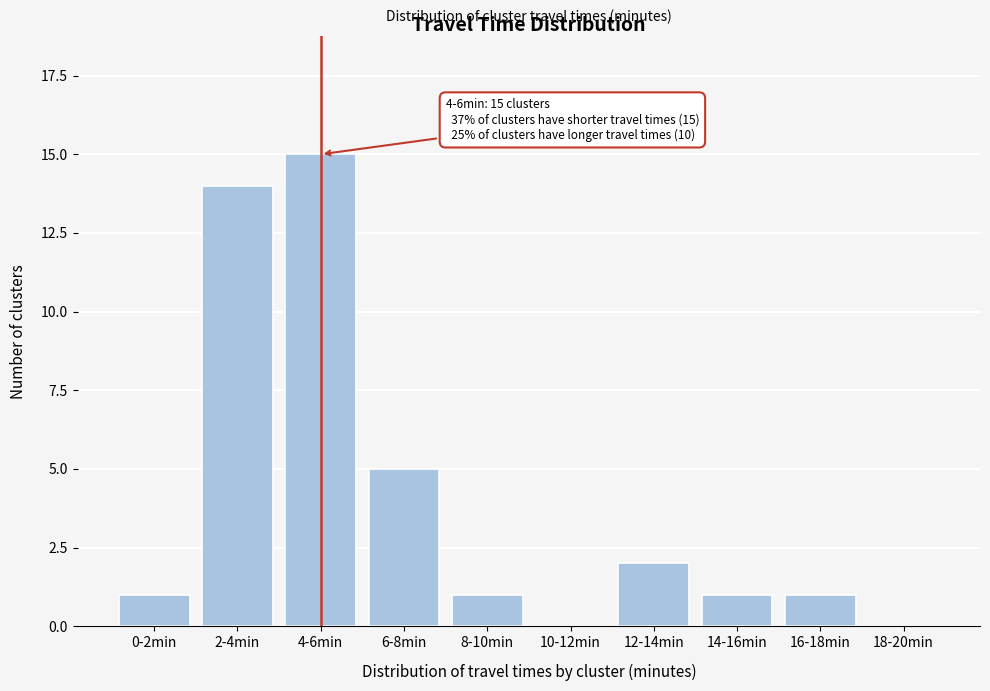

Reading left to right, list all the values displayed in this chart.

0-2min=1	2-4min=14	4-6min=15	6-8min=5	8-10min=1	10-12min=0	12-14min=2	14-16min=1	16-18min=1	18-20min=0